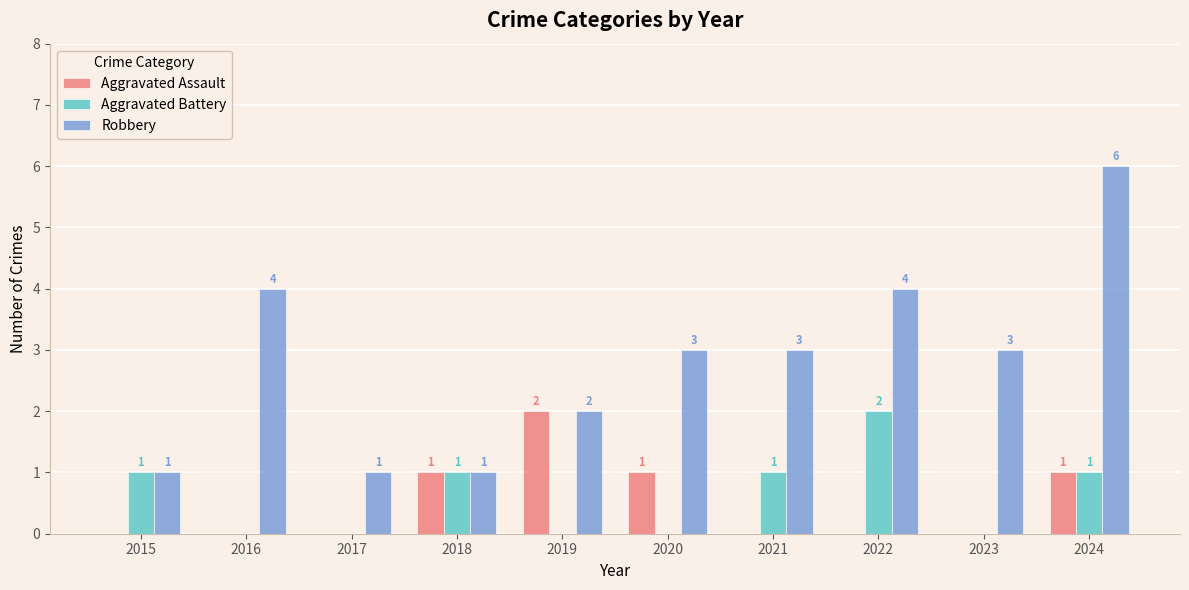

How many groups of bars are there?

10